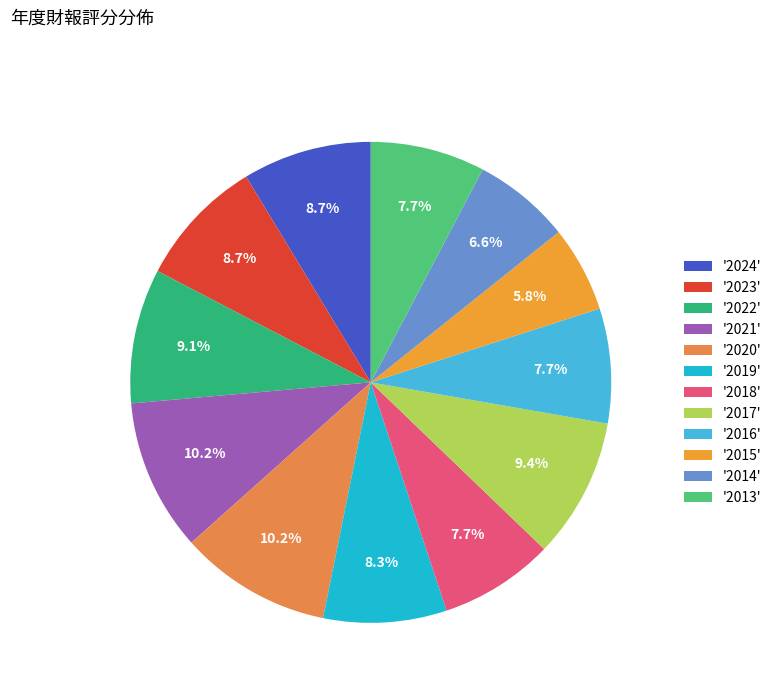

Which category has the smallest portion of the pie?

'2015'